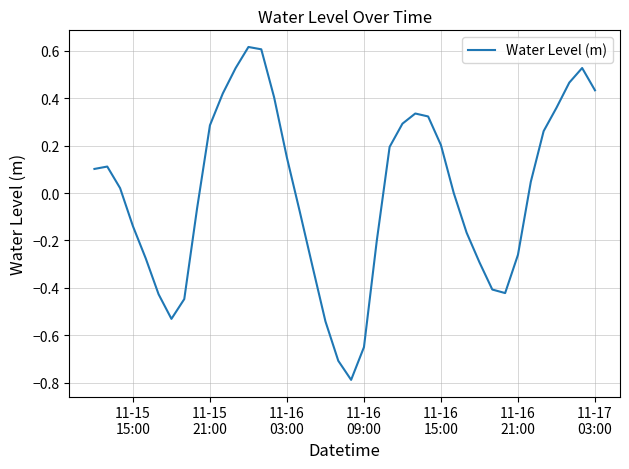

What is the difference between the maximum and minimum values?

1.4